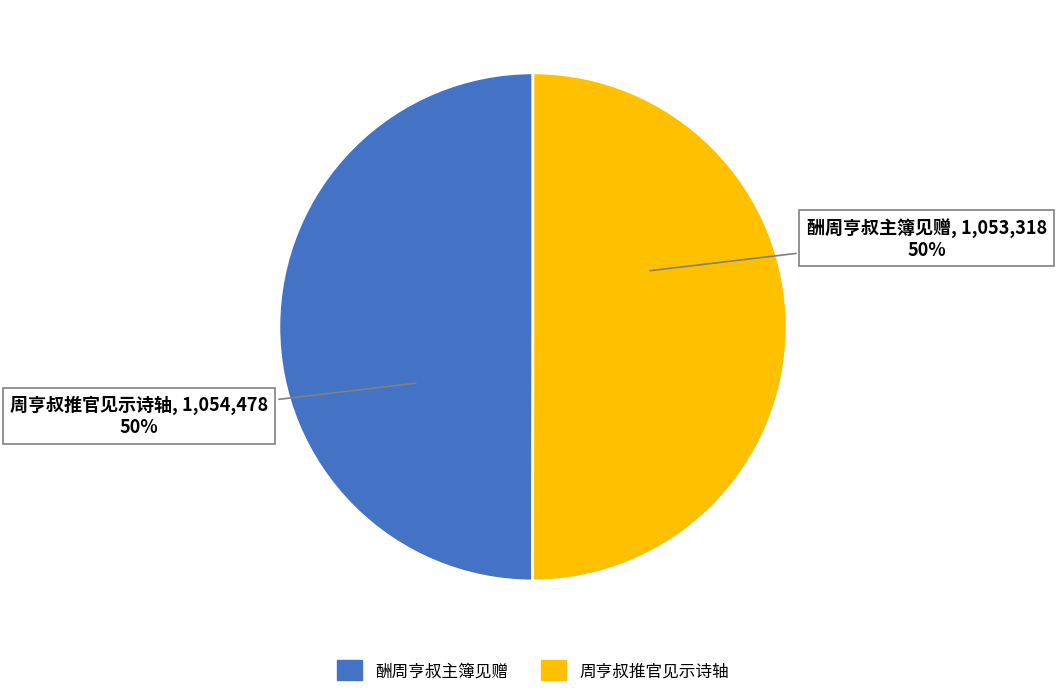

True or false: 周亨叔推官见示诗轴 accounts for 58% of the total.

False